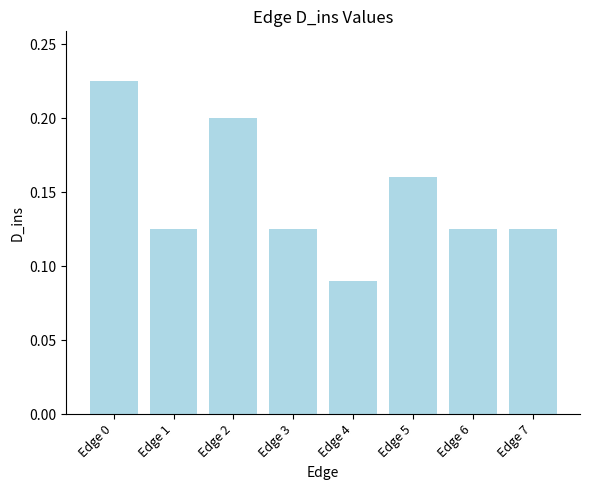

The value at Edge 0 is 0.3. True or false?

False